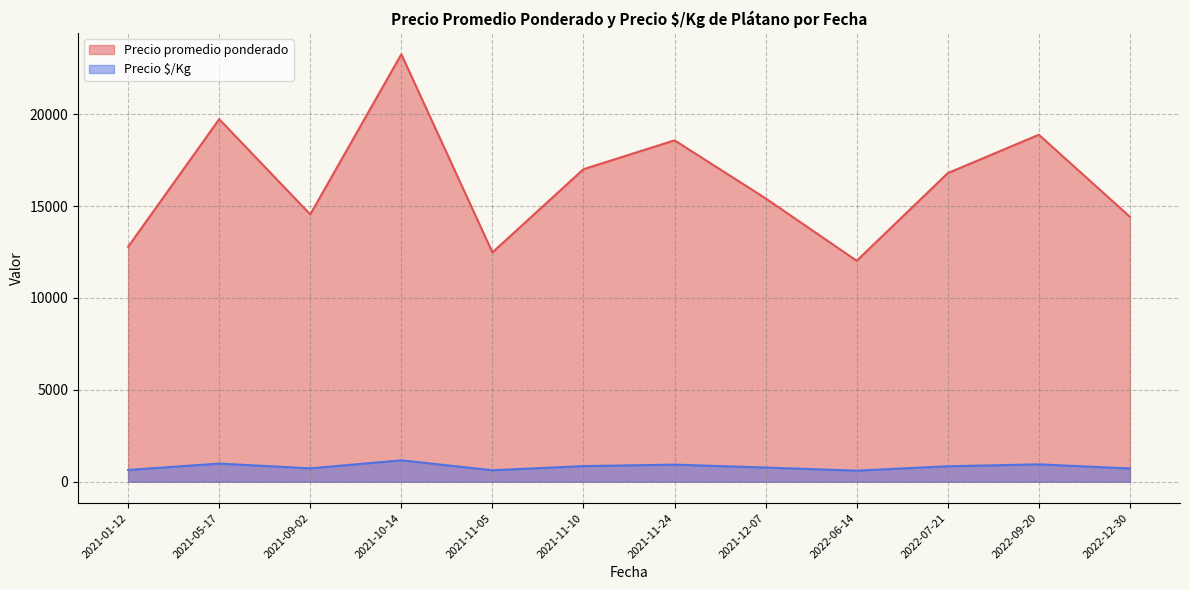

True or false: Precio promedio ponderado has a value of 22366 at 2021-12-07.

False